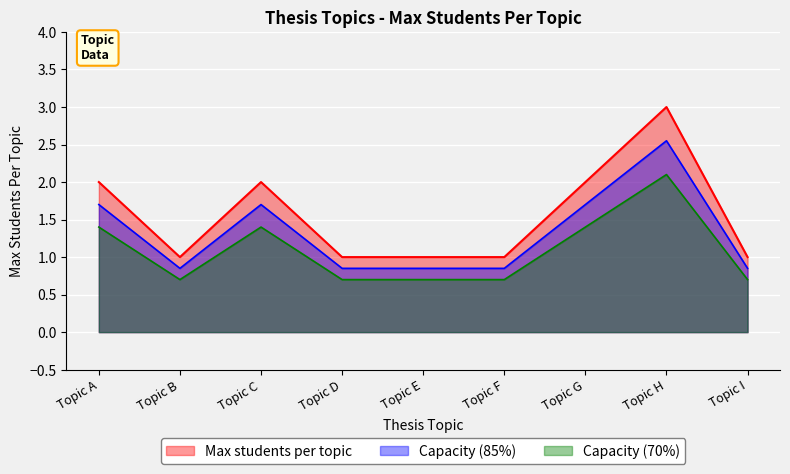

List the labels in order of value, largest first.

Topic H, Topic A, Topic C, Topic G, Topic B, Topic D, Topic E, Topic F, Topic I